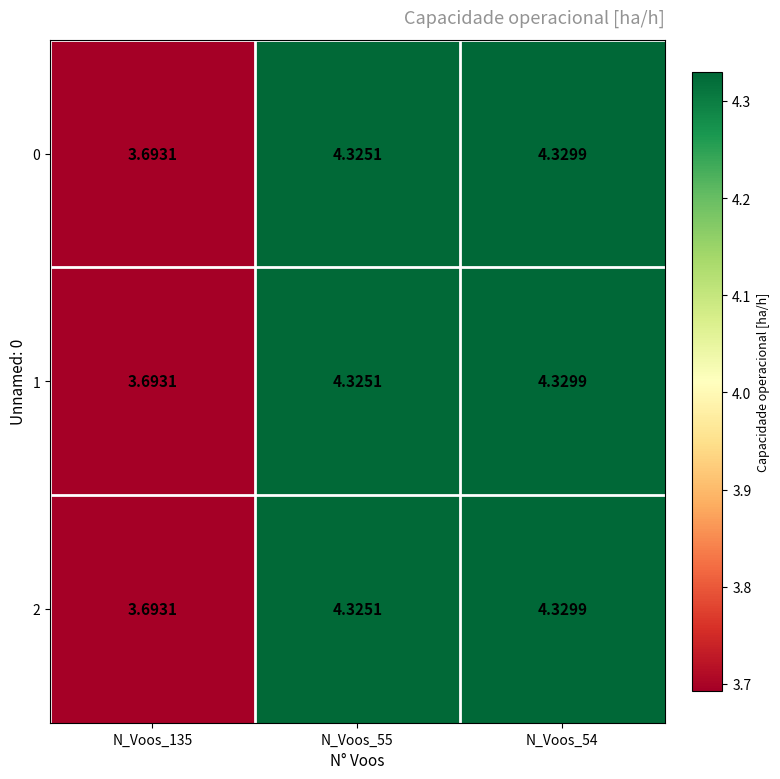

Is the value of 1 at N_Voos_54 greater than the value of 2 at N_Voos_135?

Yes